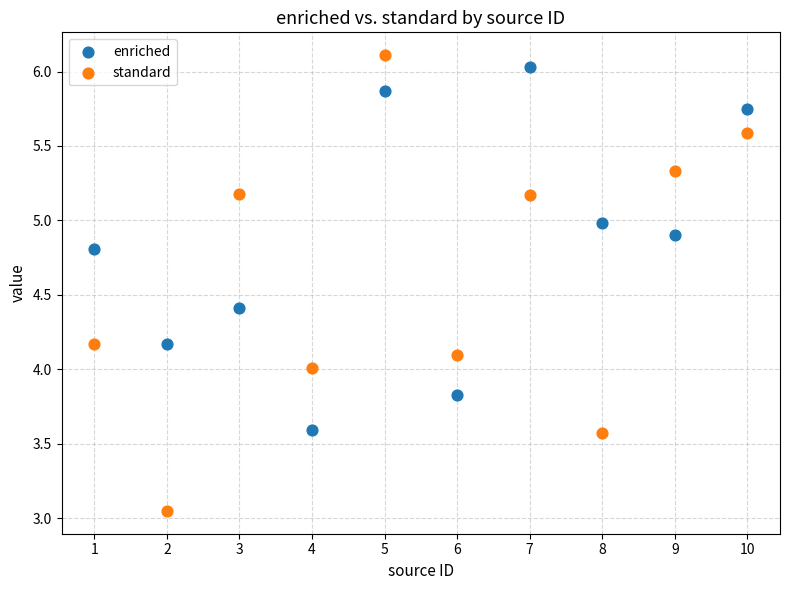

Across all data points, what is the range of X values (max minus min)?

9.0